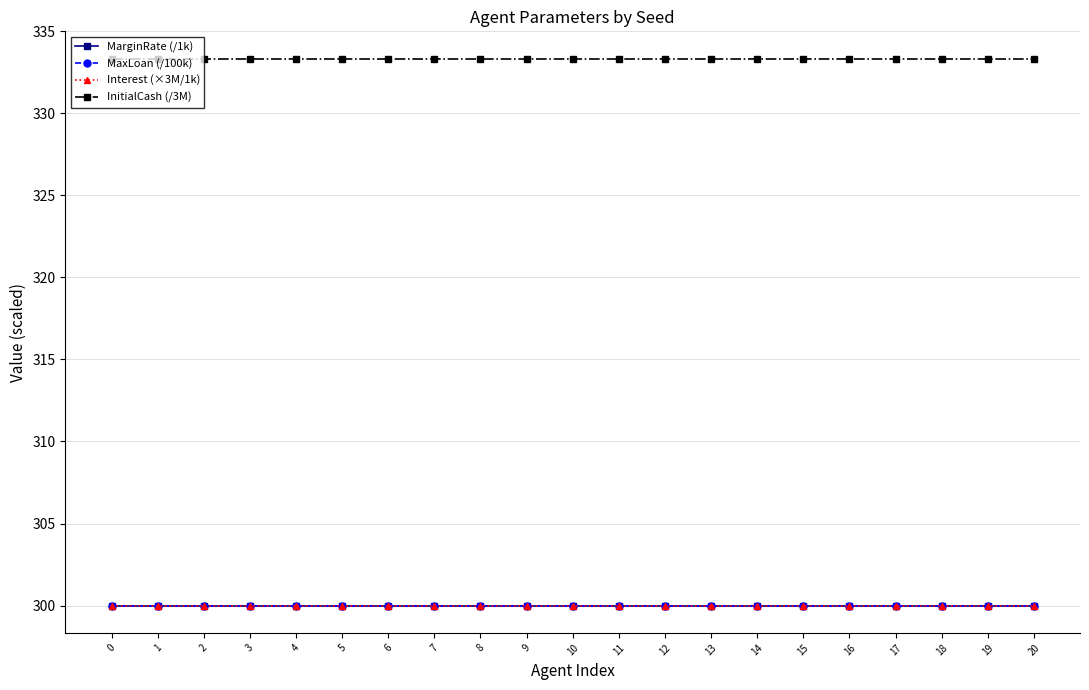

True or false: Interest (×3M/1k) and MarginRate (/1k) intersect in this chart.

False